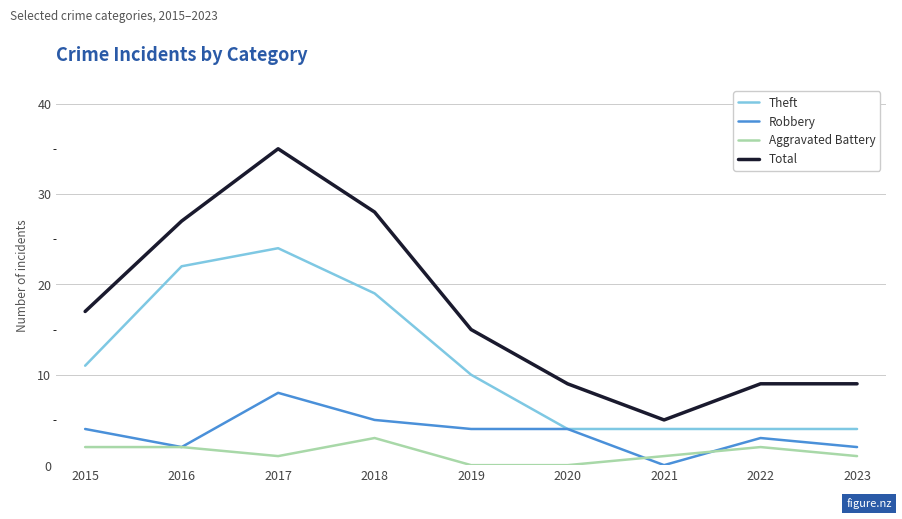

What is the spread (max minus min) of values at 2023?

8